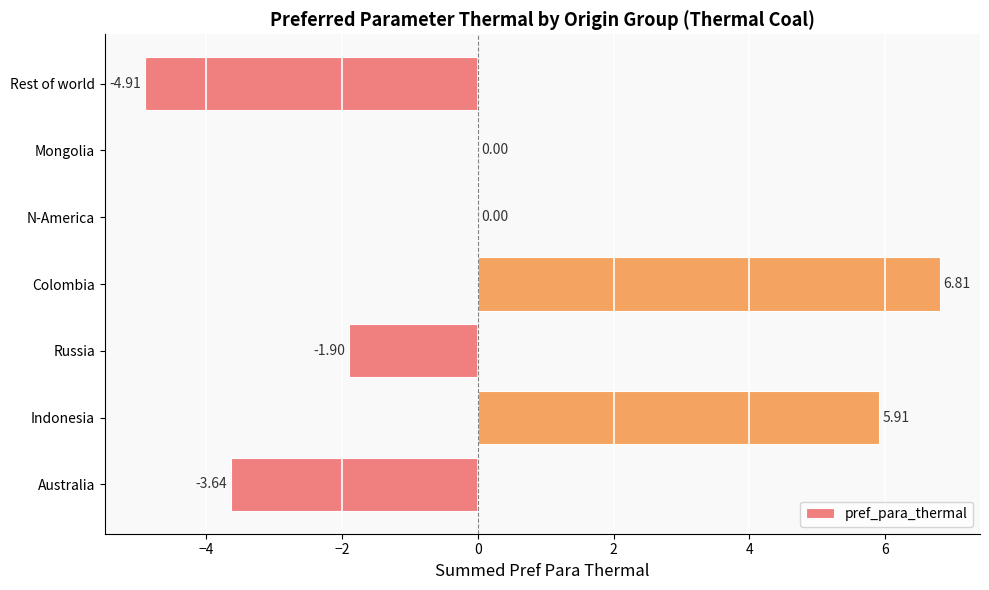

What is the change in value from Colombia to Rest of world?

-11.7